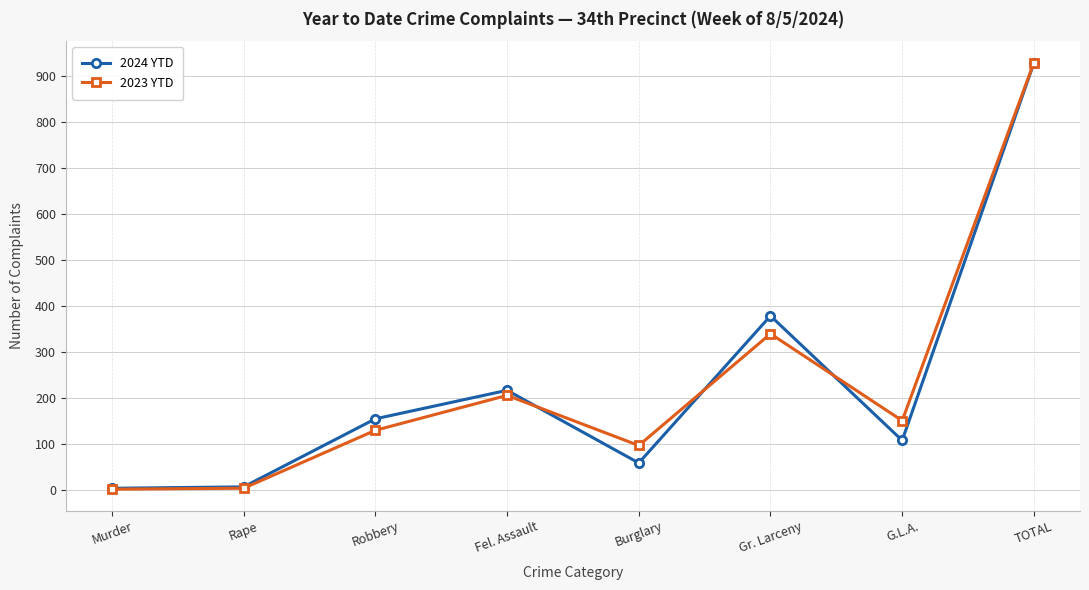

What is the approximate value of 2024 YTD at G.L.A., to the nearest 50?

100